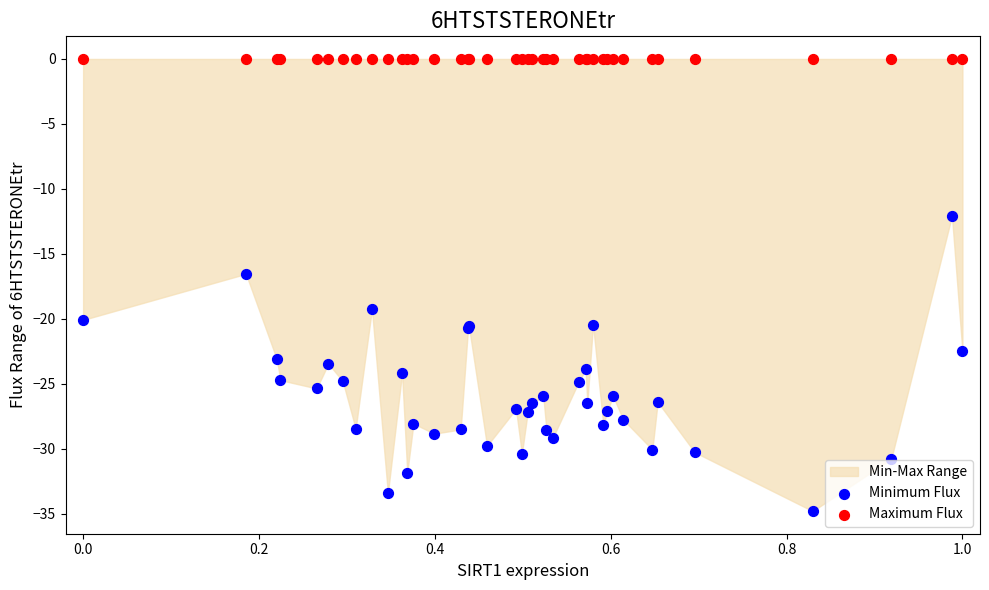

Which series contains the lowest Y value?

Minimum Flux